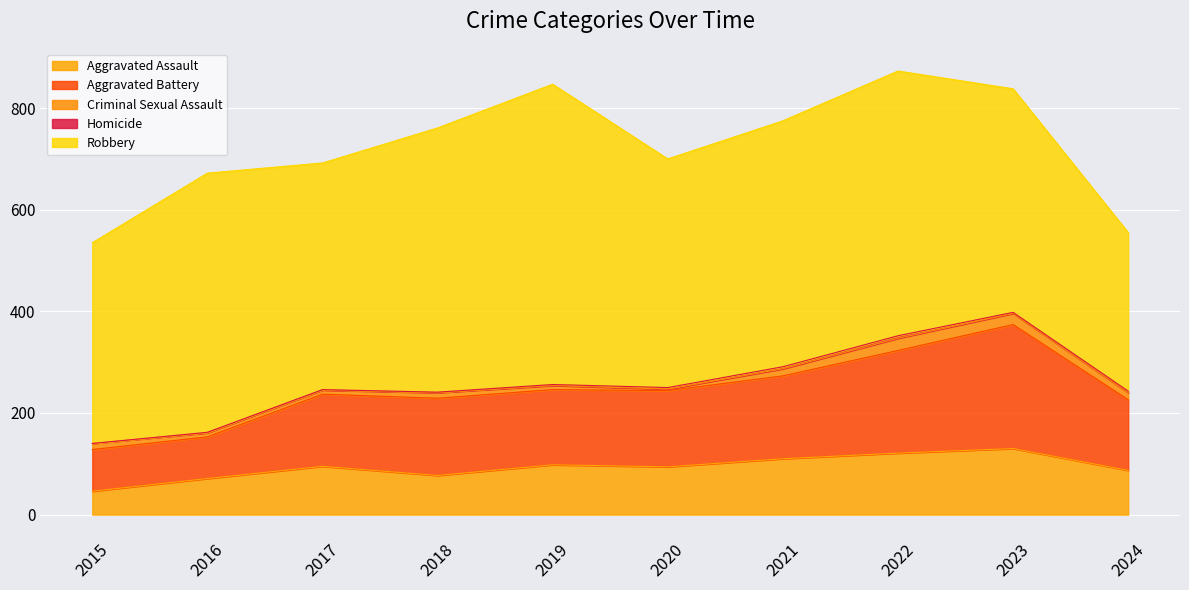

Count the Homicide values in the range 1 to 3.

7